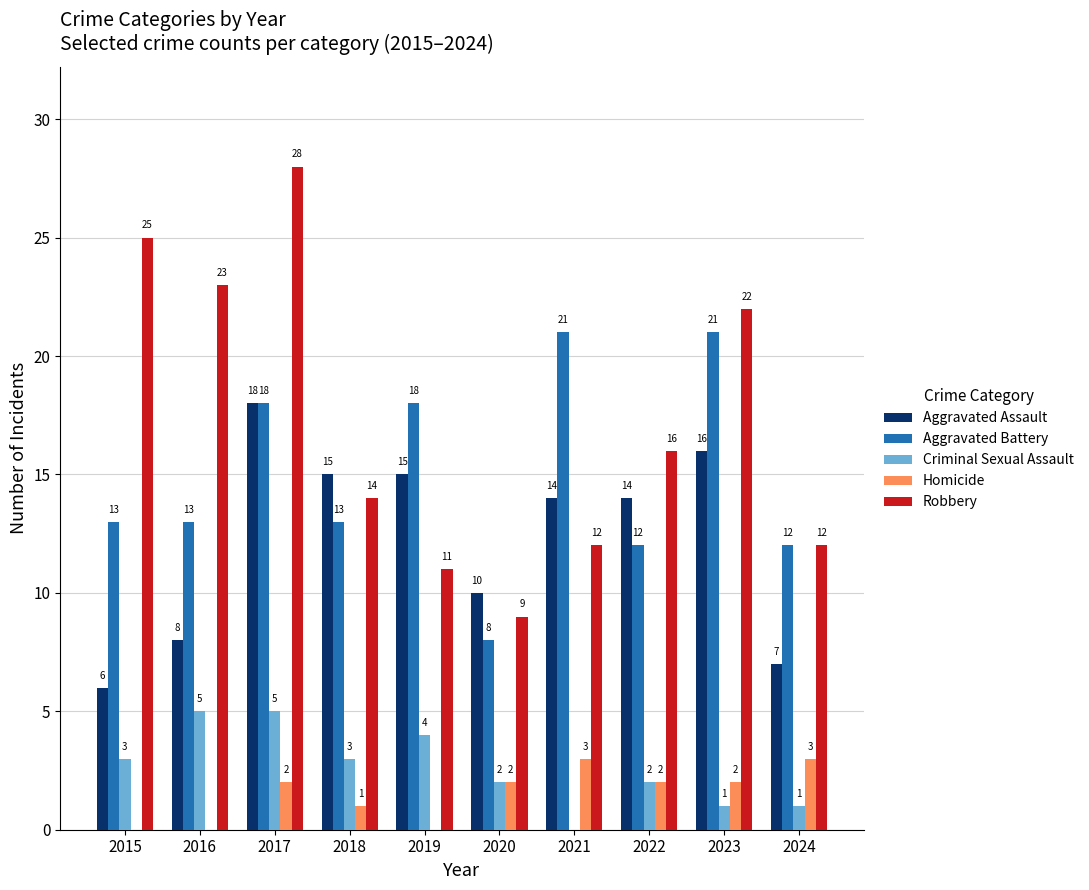

Which series has the largest range (max minus min)?

Robbery